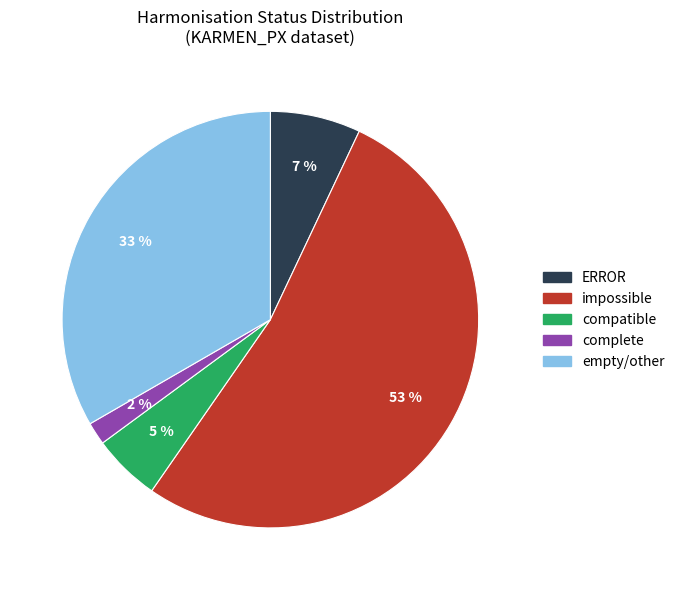

To the nearest percent, what is the average slice percentage?

20%